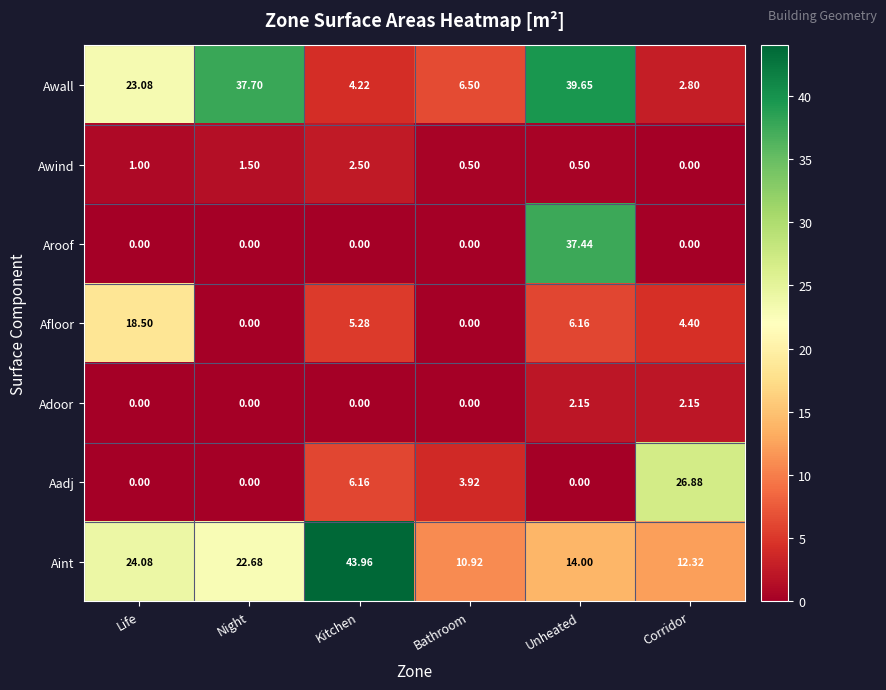

How many values in the Aint series are below 22?

3